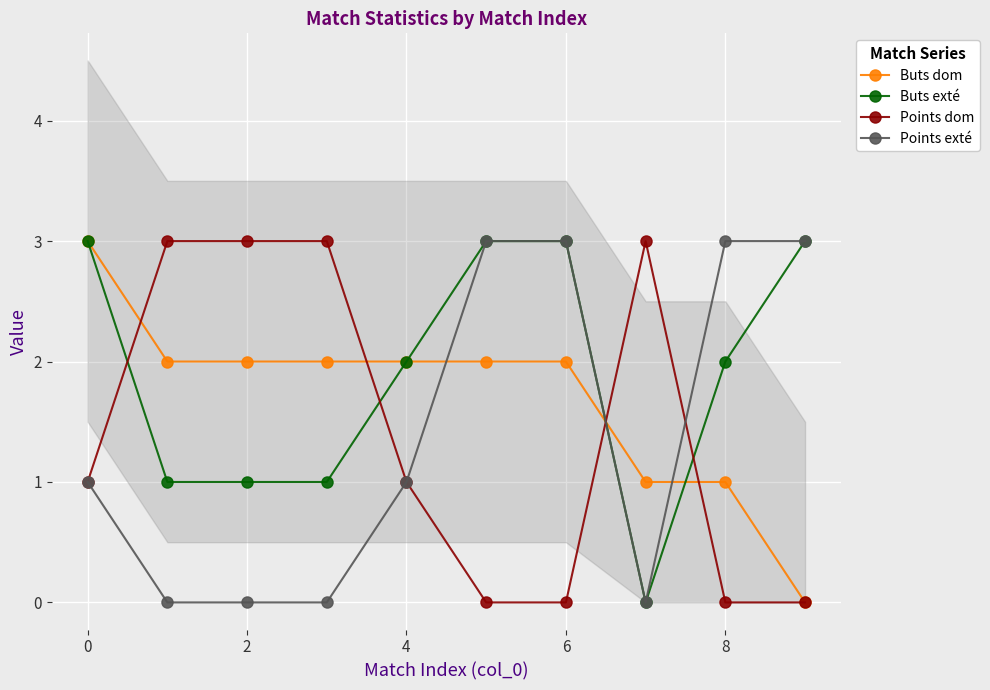

Where is the first local minimum for Points exté?

7